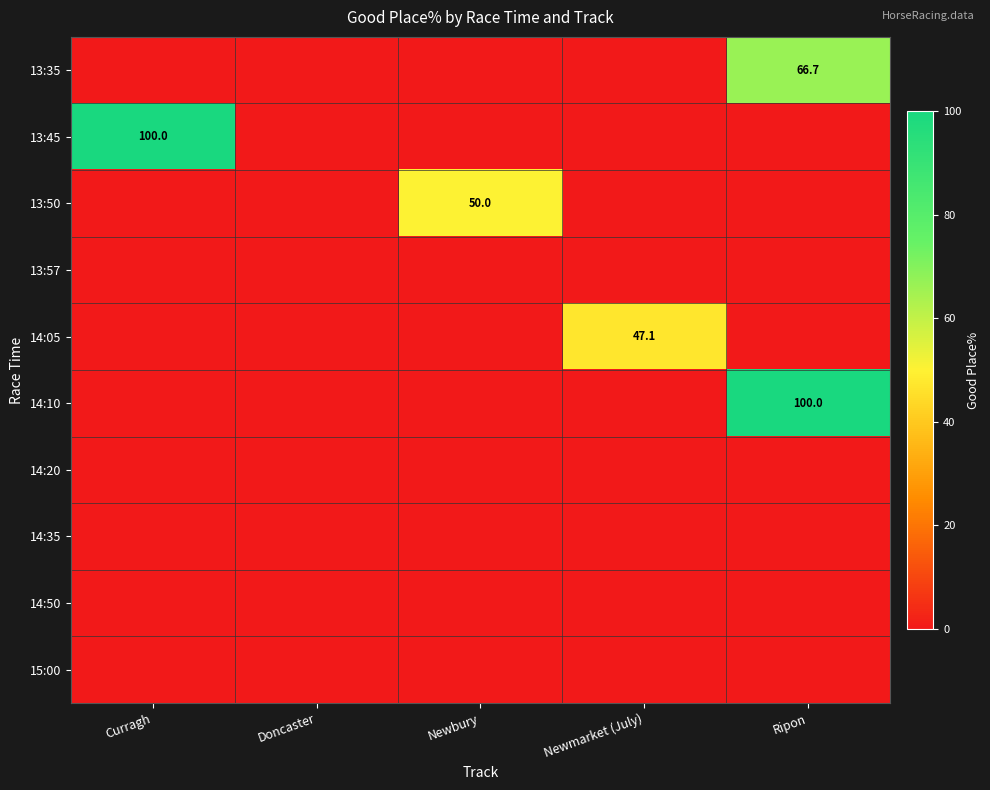

True or false: 13:45 has a value of 134.7 at Curragh.

False